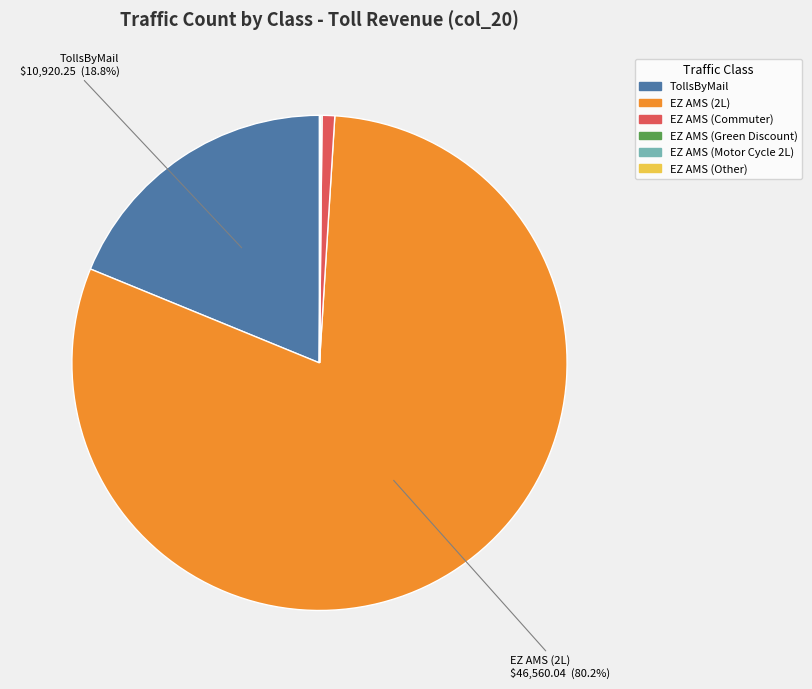

Which category has the biggest portion of the pie?

EZ AMS (2L)